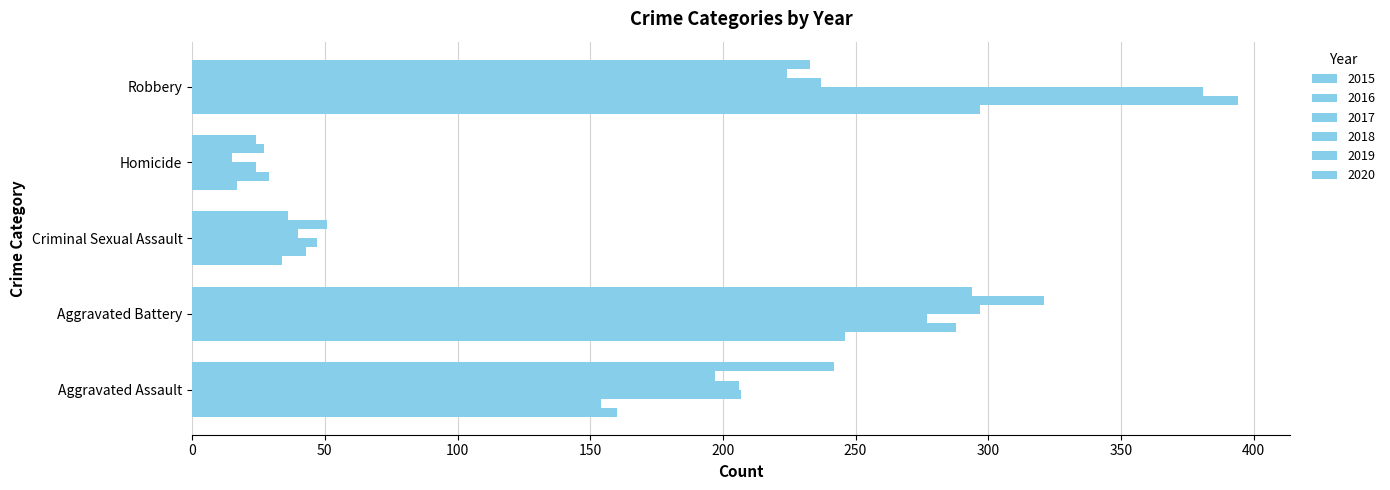

How many data points does each series have?

5